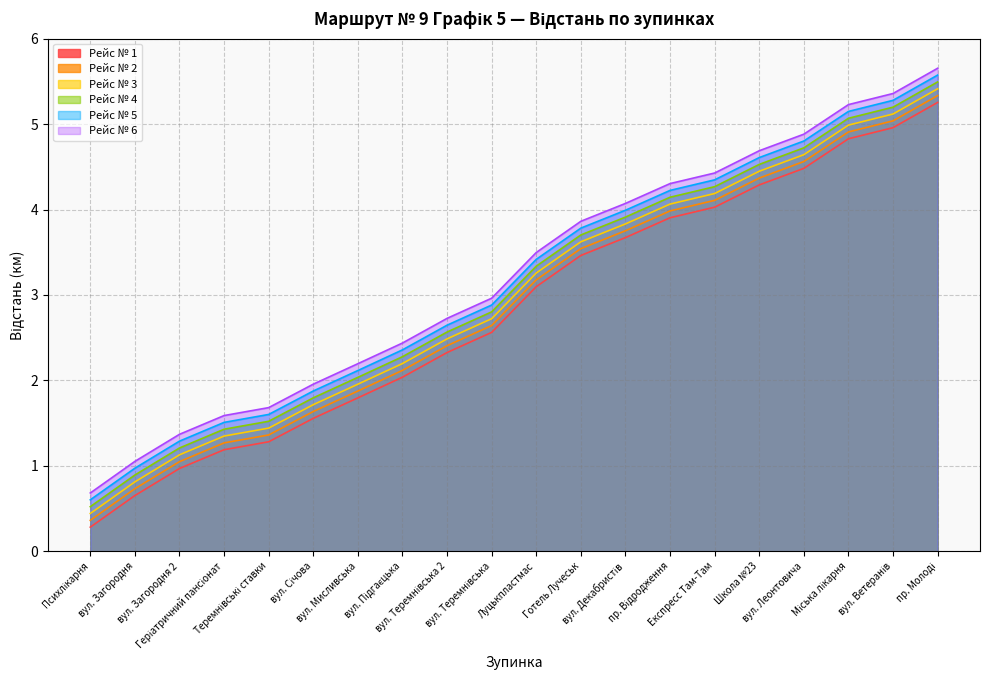

List the series in order of their peak value, lowest first.

Рейс № 1, Рейс № 2, Рейс № 3, Рейс № 4, Рейс № 5, Рейс № 6